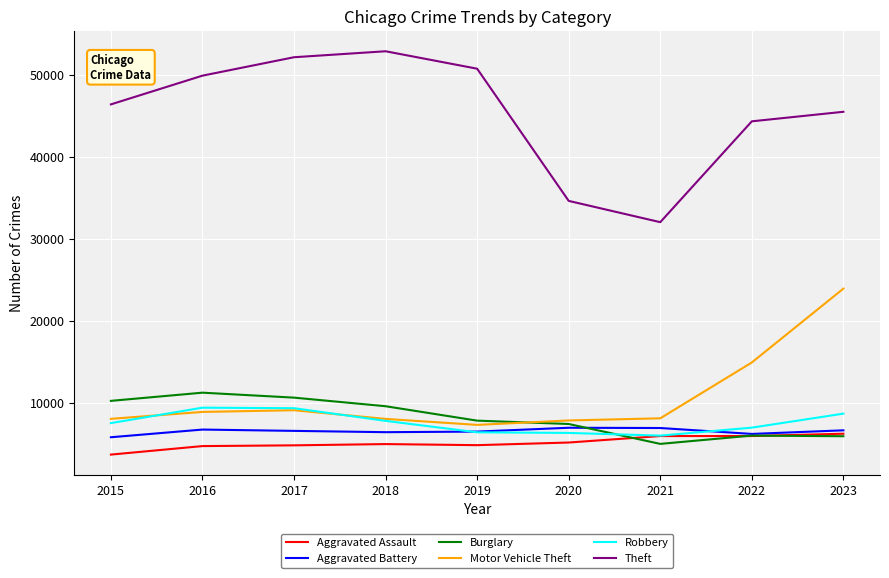

The value of Burglary at 2020 is 7424. True or false?

True